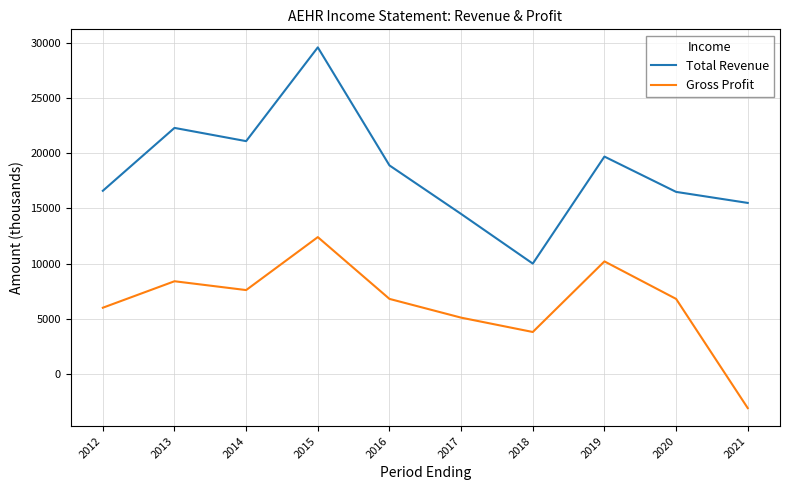

What is the sum of all Gross Profit values?

64000